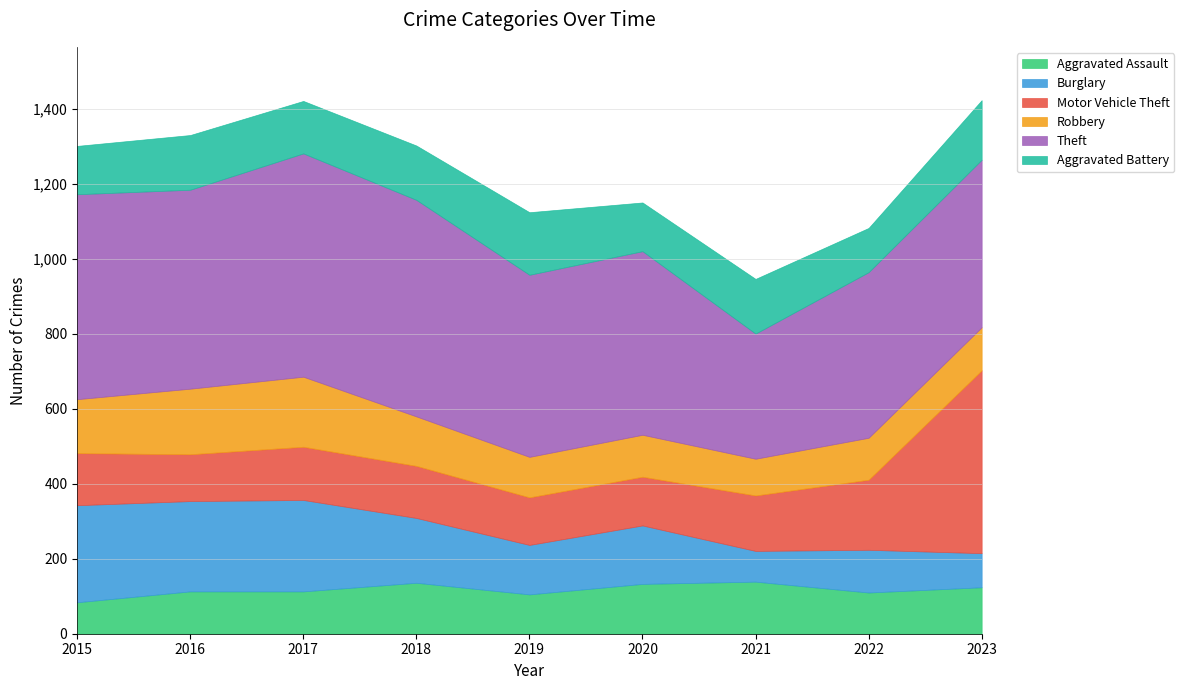

What is the highest value of the Theft series?

596